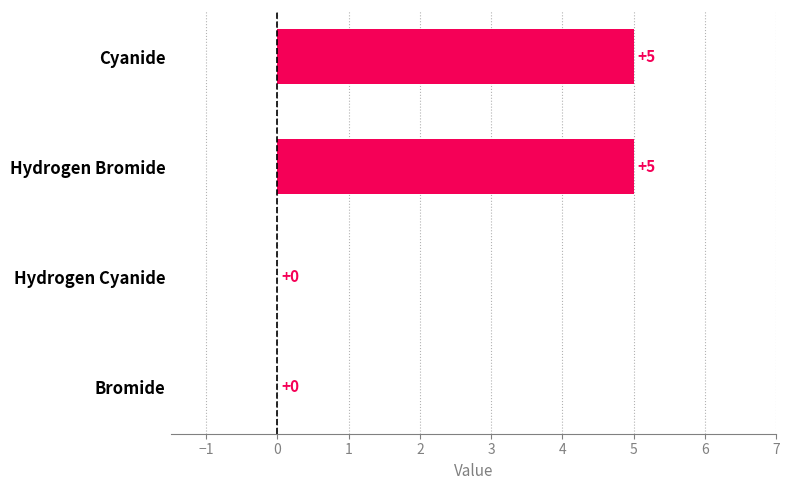

The value at Hydrogen Cyanide is -2. True or false?

False